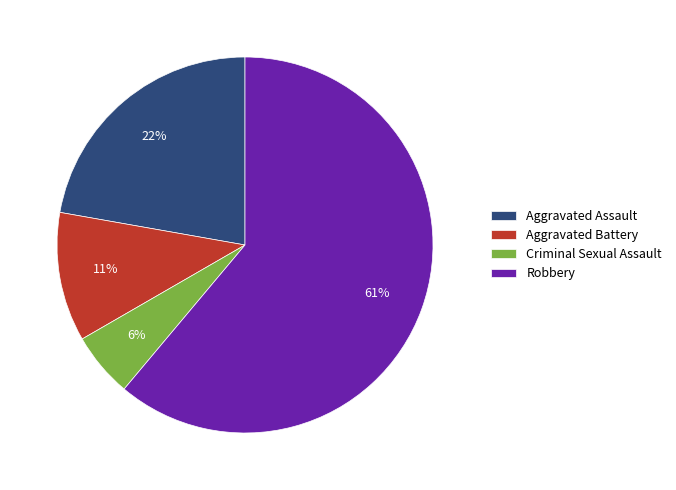

Which category has the smallest portion of the pie?

Criminal Sexual Assault